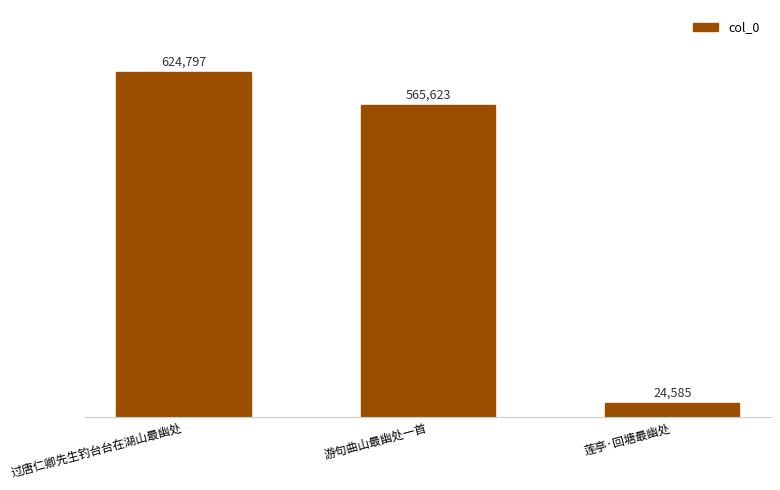

What is the change in value from 过唐仁卿先生钓台台在湖山最幽处 to 莲亭·回塘最幽处?

-600212